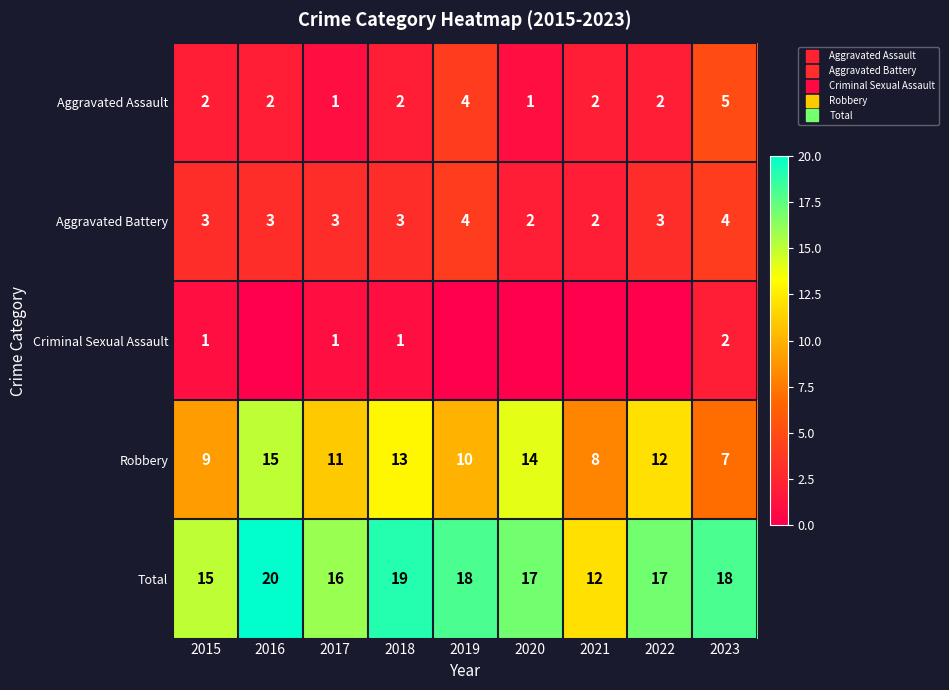

How many data points in Total are above 17?

4